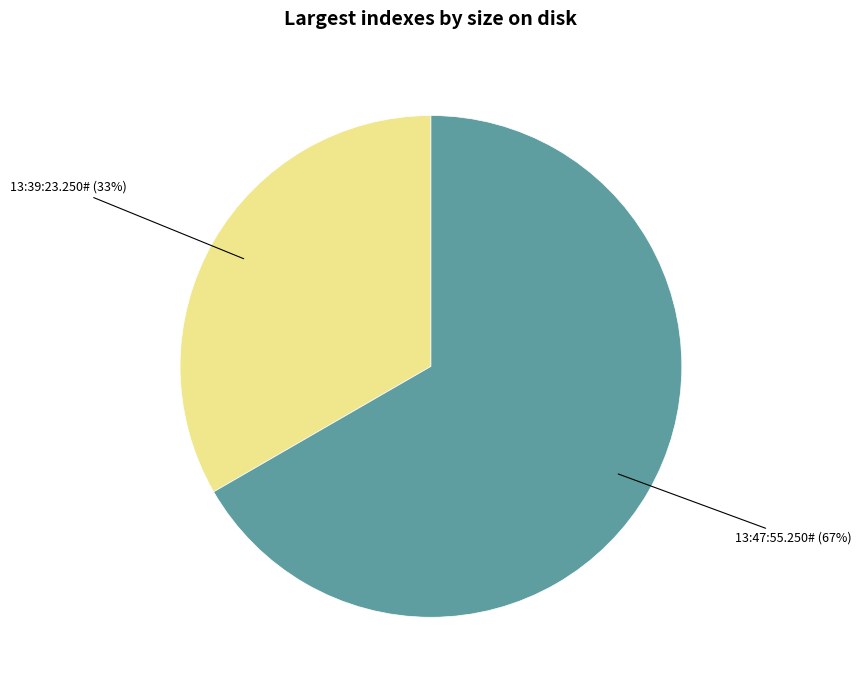

Combined, do 13:39:23.250# and 13:47:55.250# account for over 50%?

Yes